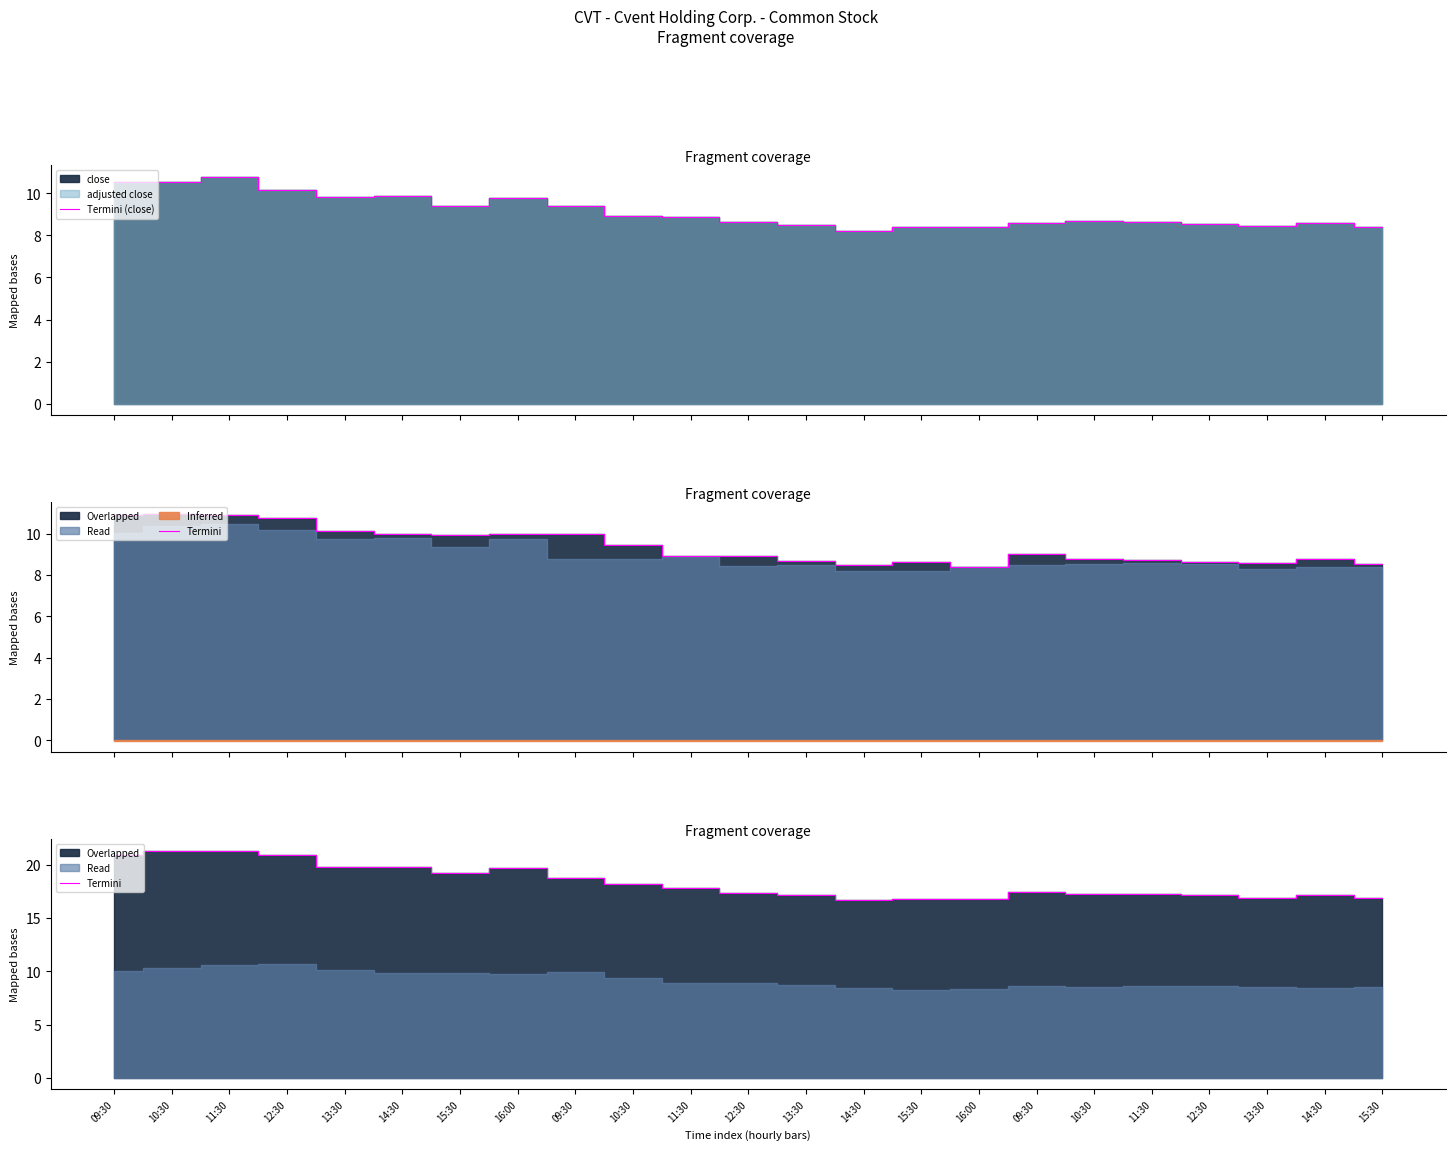

What is the average value of the Termini (close) series?

9.1